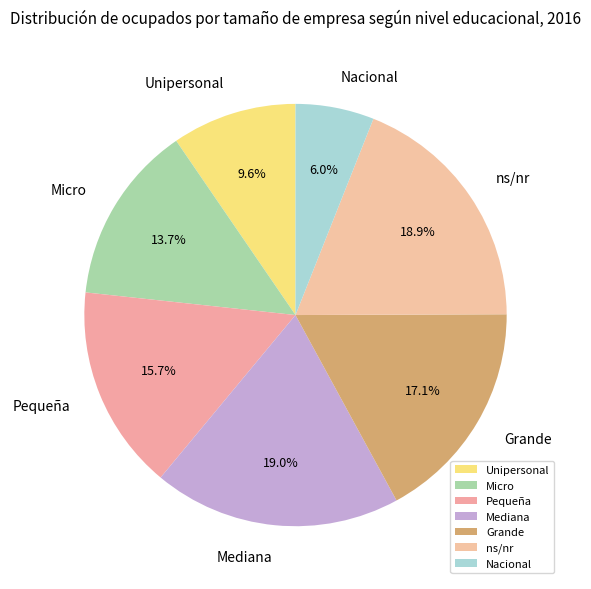

Is there a majority slice in this chart?

No